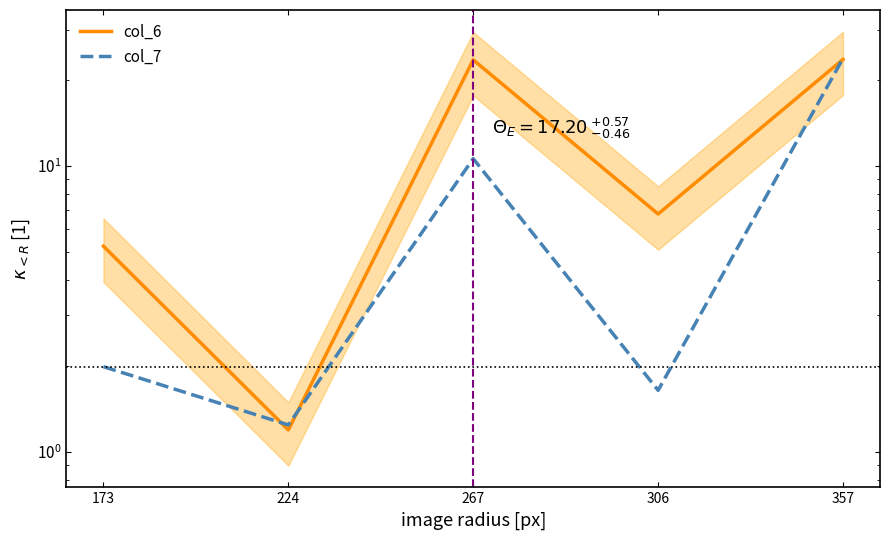

Which category has the highest value across all series?

357